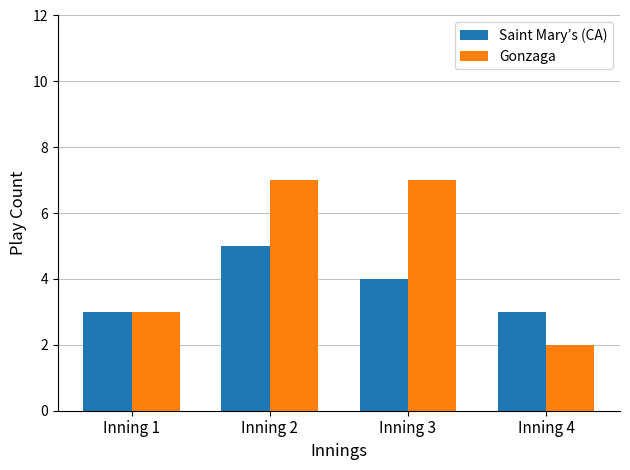

Which series changed the most between Inning 1 and Inning 2?

Gonzaga